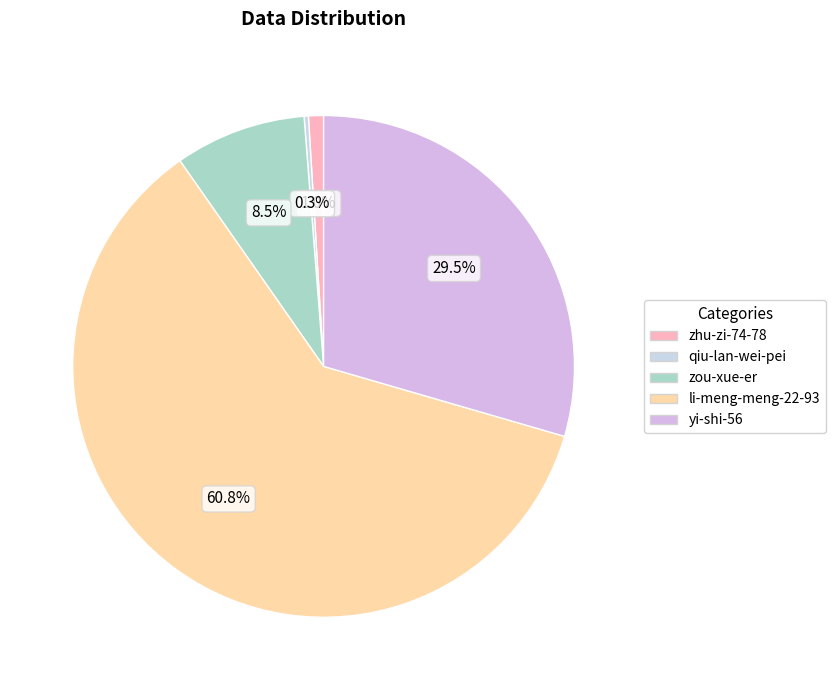

Rank the categories by value from highest to lowest.

li-meng-meng-22-93, yi-shi-56, zou-xue-er, zhu-zi-74-78, qiu-lan-wei-pei